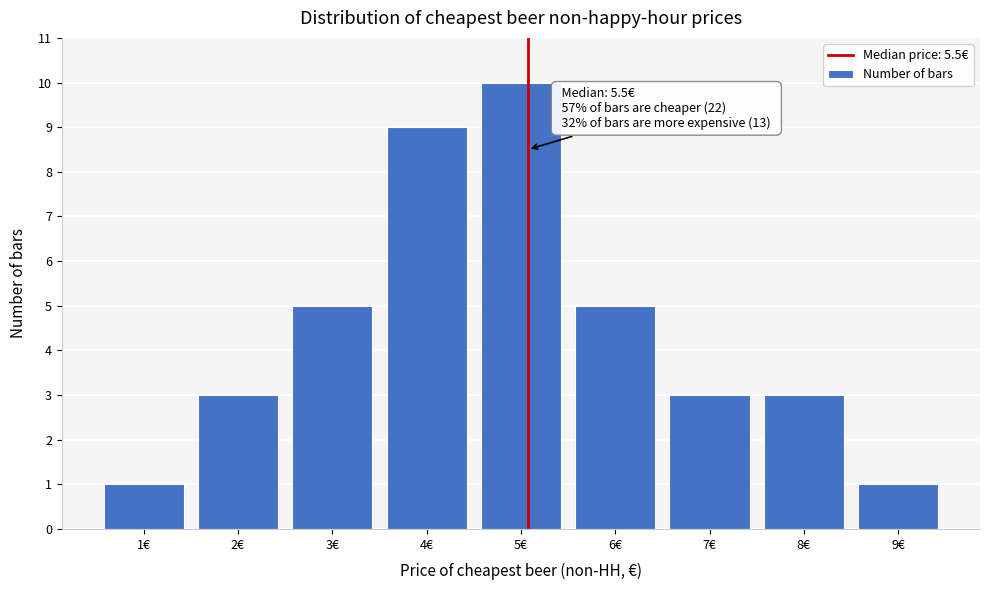

Reading right to left, what are all the values shown in this chart?

9€=1	8€=3	7€=3	6€=5	5€=10	4€=9	3€=5	2€=3	1€=1